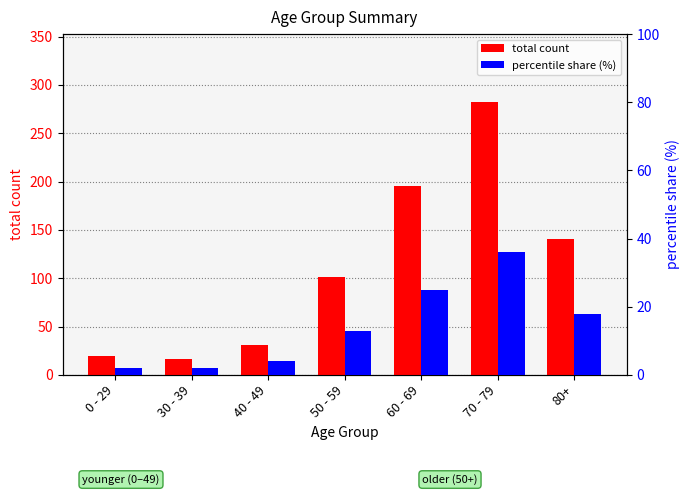

Are the bars grouped side by side (vs. stacked)?

Yes